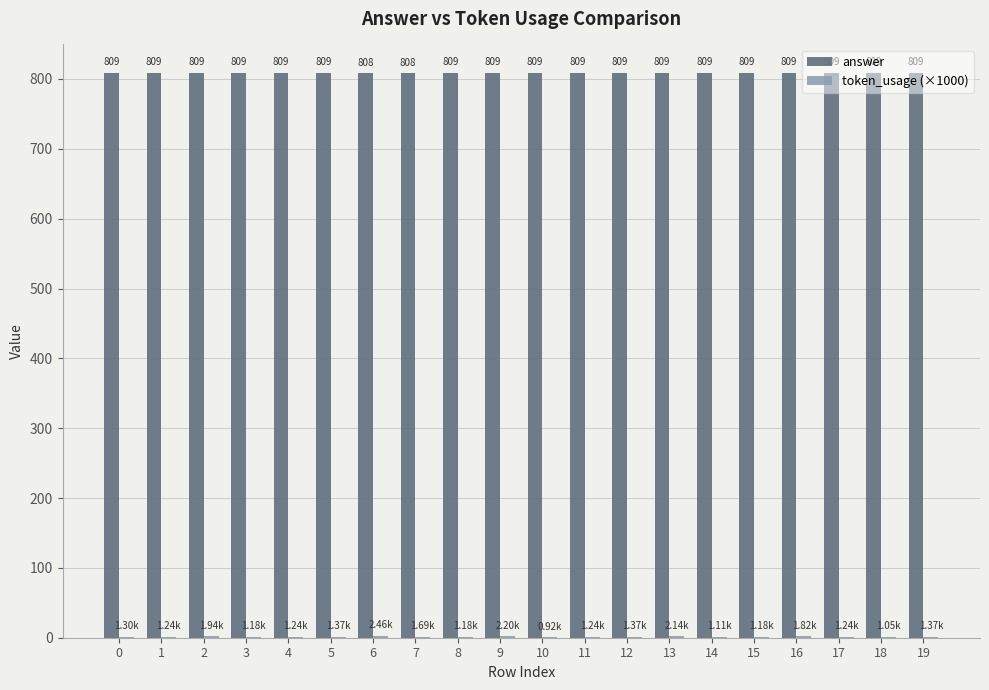

Which series has the largest total across all categories?

answer